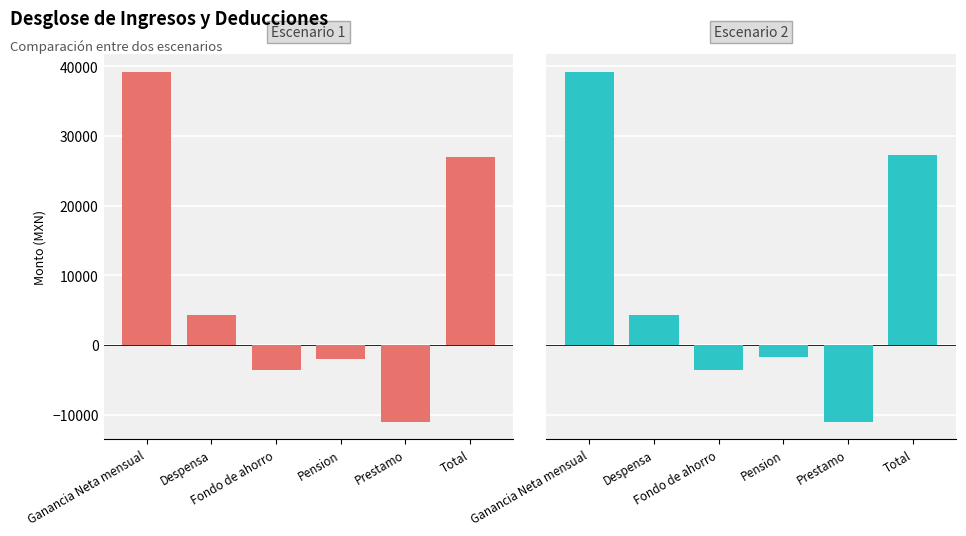

What is the sum of all Escenario 1 values?

54059.5